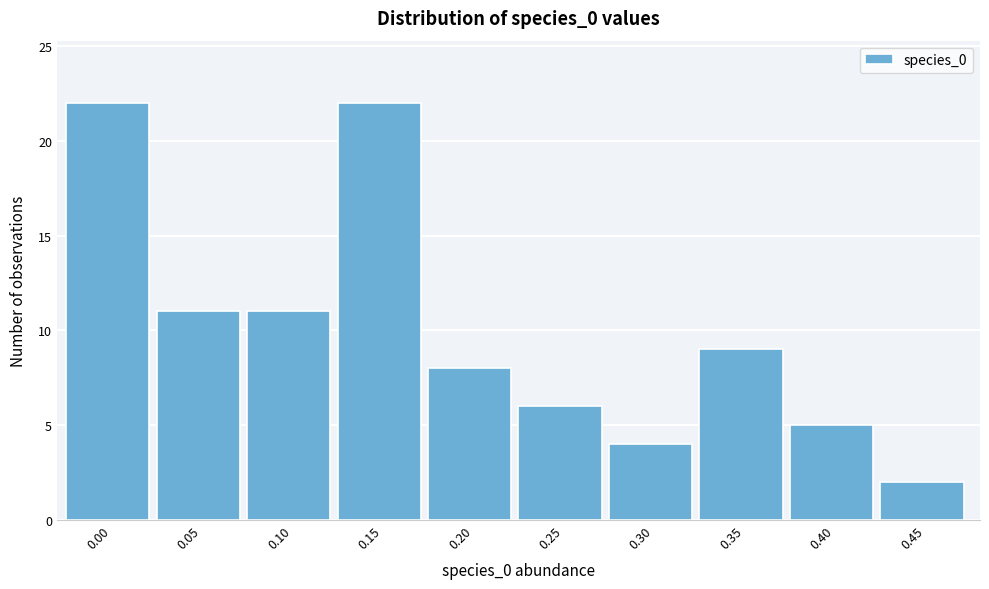

Reading left to right, list all the values displayed in this chart.

22	11	11	22	8	6	4	9	5	2